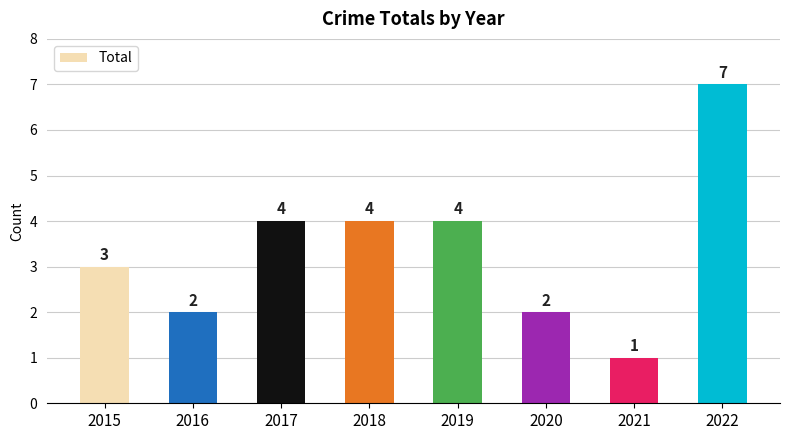

How many values are between 2 and 4?

6